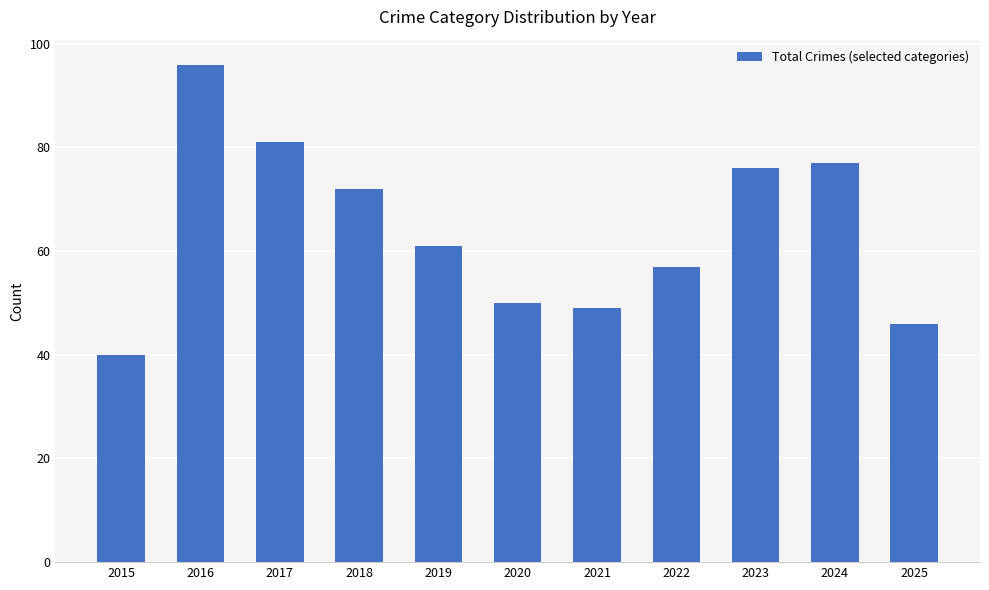

How many data points are less than 61?

5